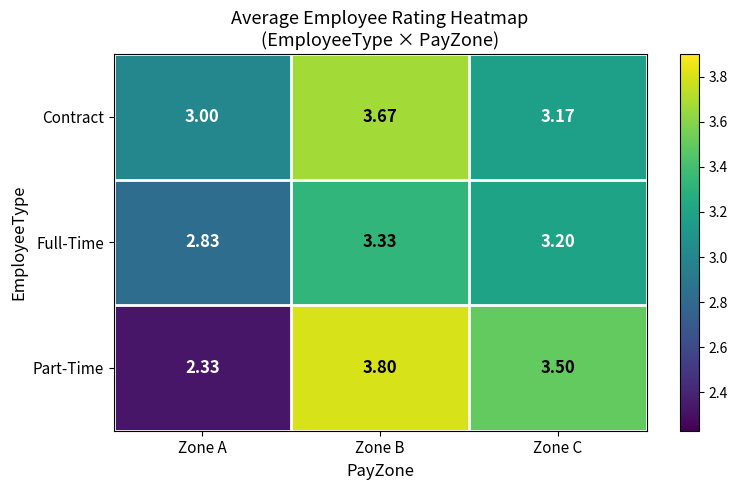

At which category is the sum across all series the highest?

Zone B